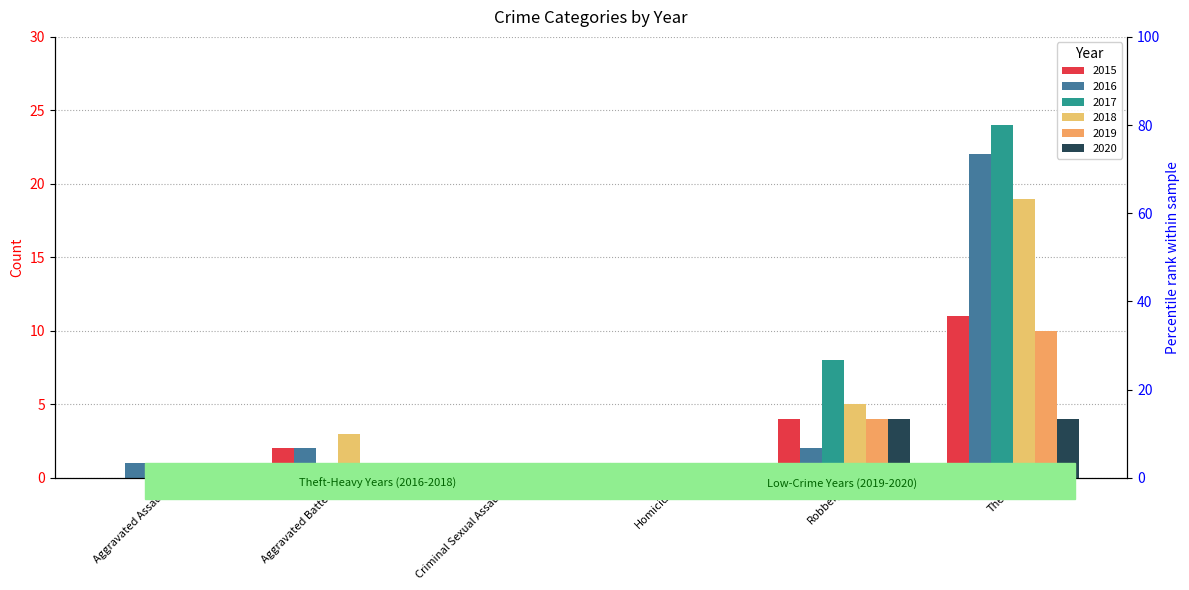

Which series has the largest total across all categories?

2017